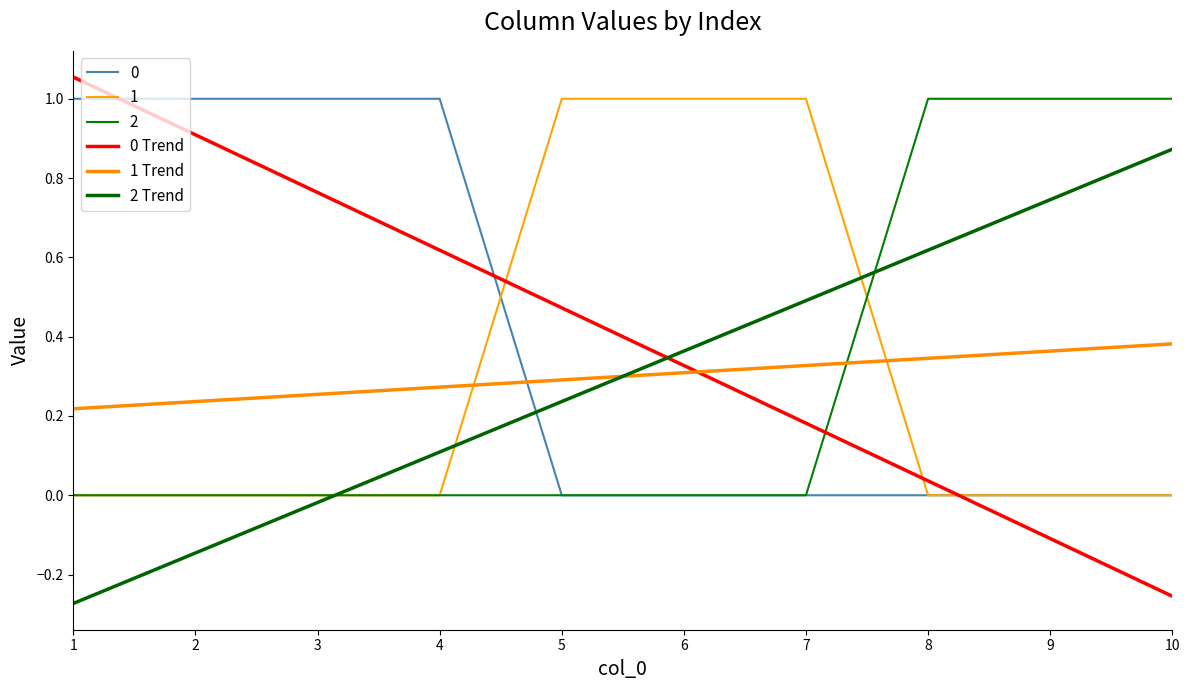

Count the 1 Trend values in the range 0 to 1.

10